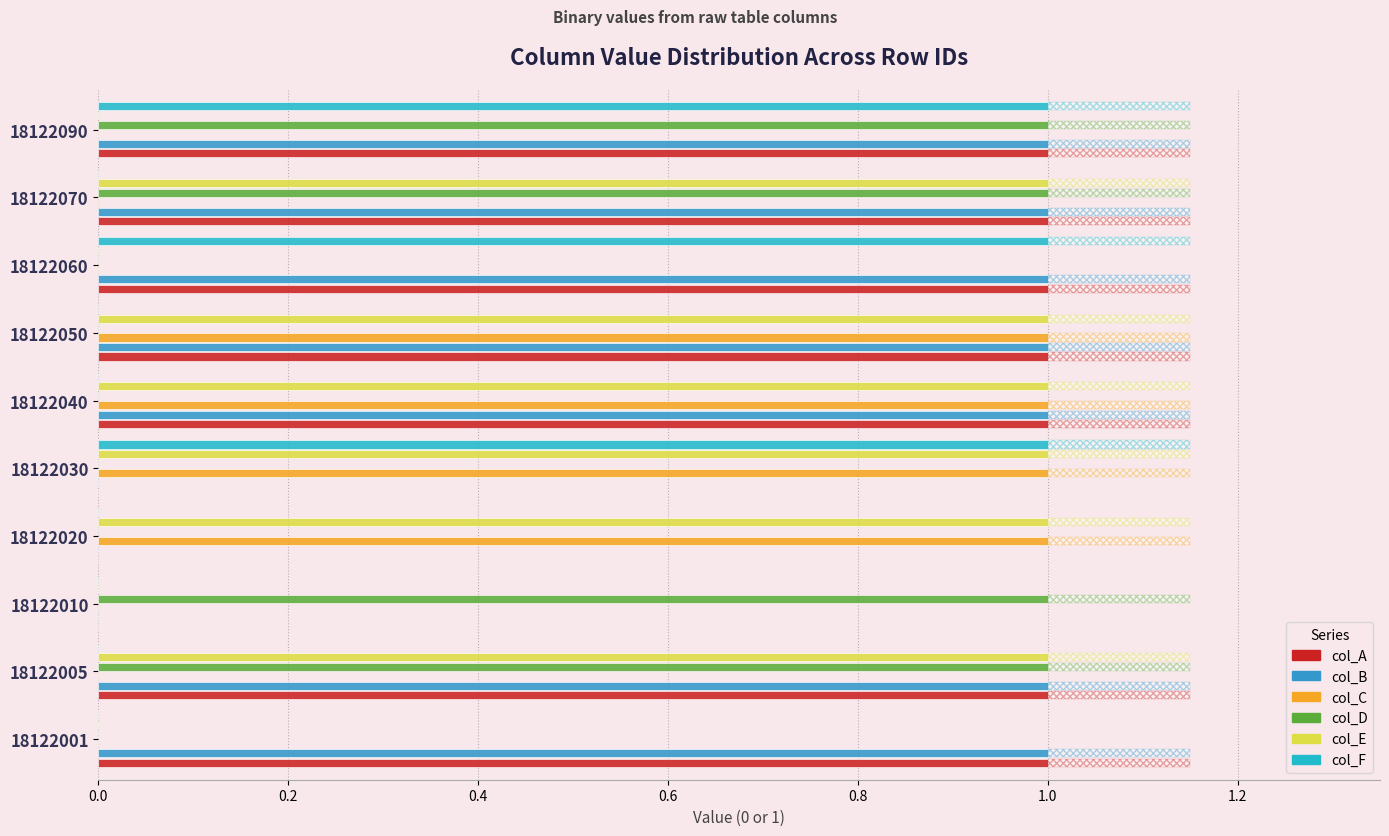

What is the difference between the maximum and minimum values in the col_F series?

1